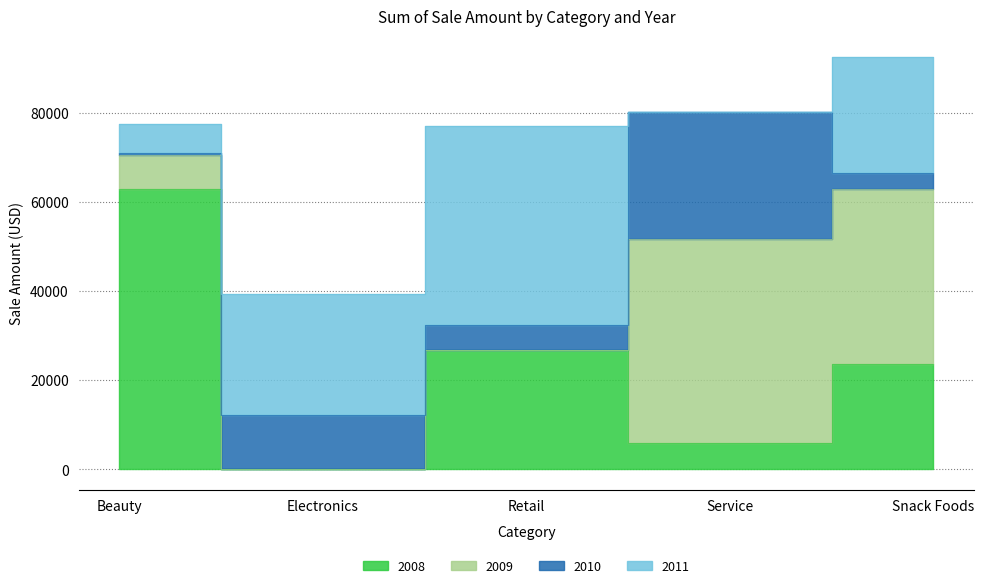

What is the average value of the 2009 series?

18516